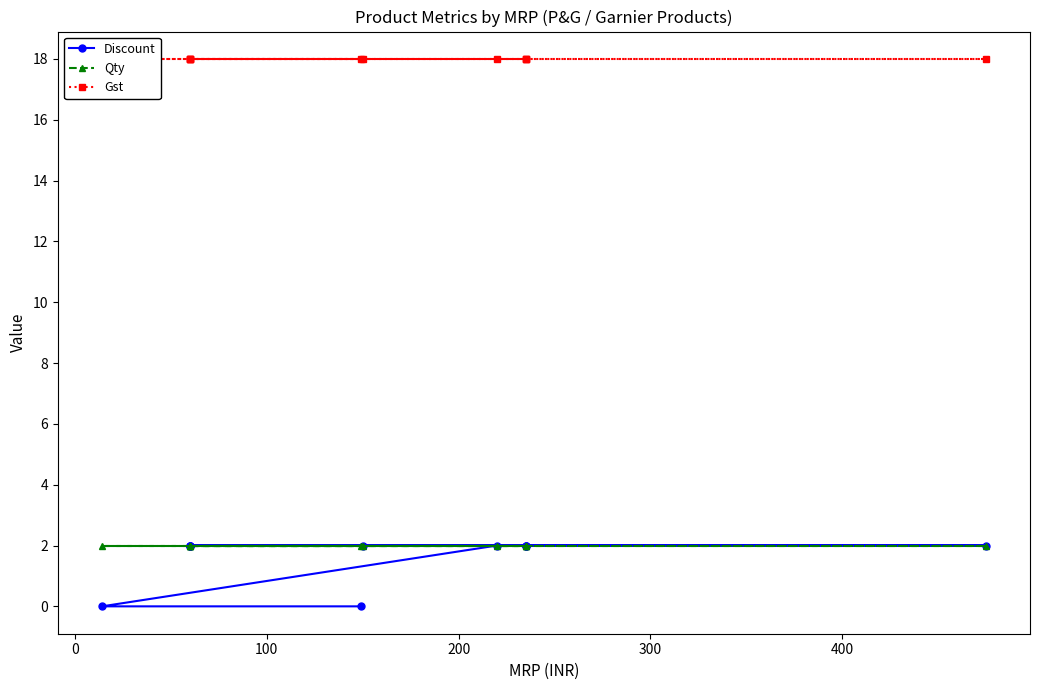

Reading left to right, extract all data points from this chart.

Discount: 2	2	2	2	2	2	2	2	2	2	0	0
Qty: 2	2	2	2	2	2	2	2	2	2	2	2
Gst: 18	18	18	18	18	18	18	18	18	18	18	18